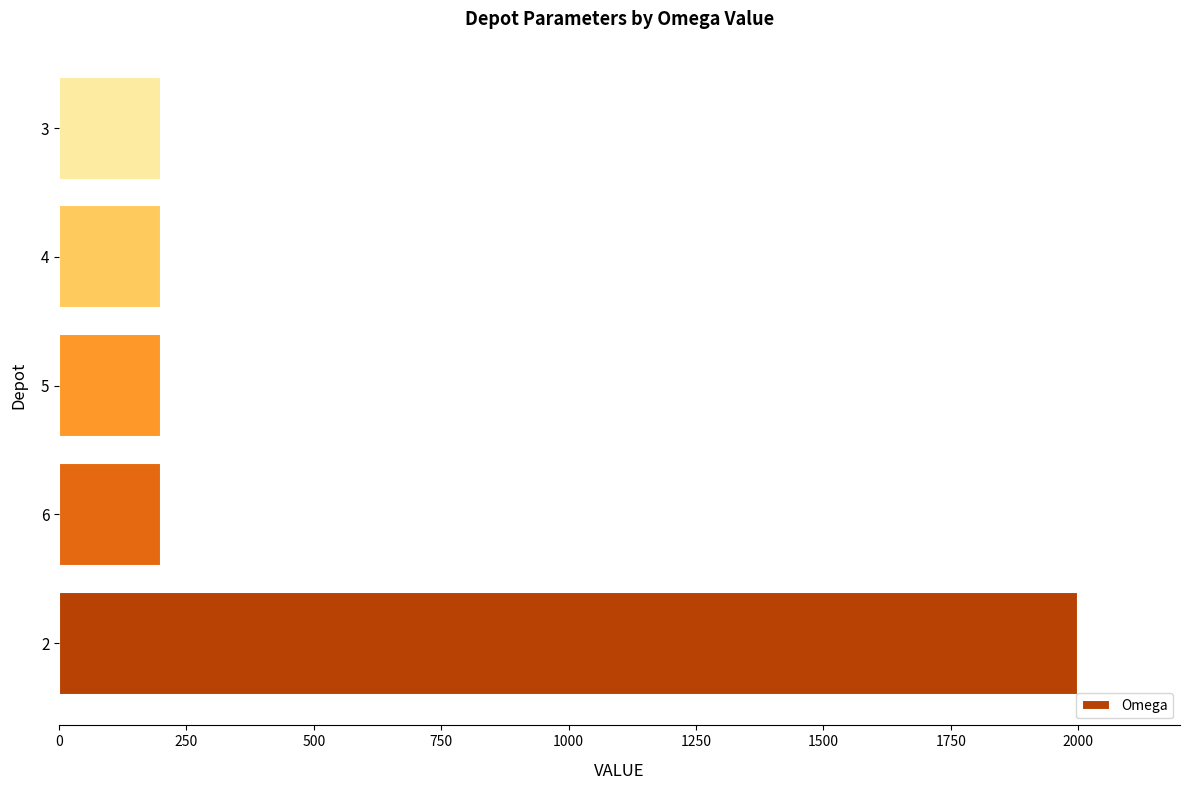

Reading bottom to top, what are all the values shown in this chart?

2=2000	6=200	5=200	4=200	3=200